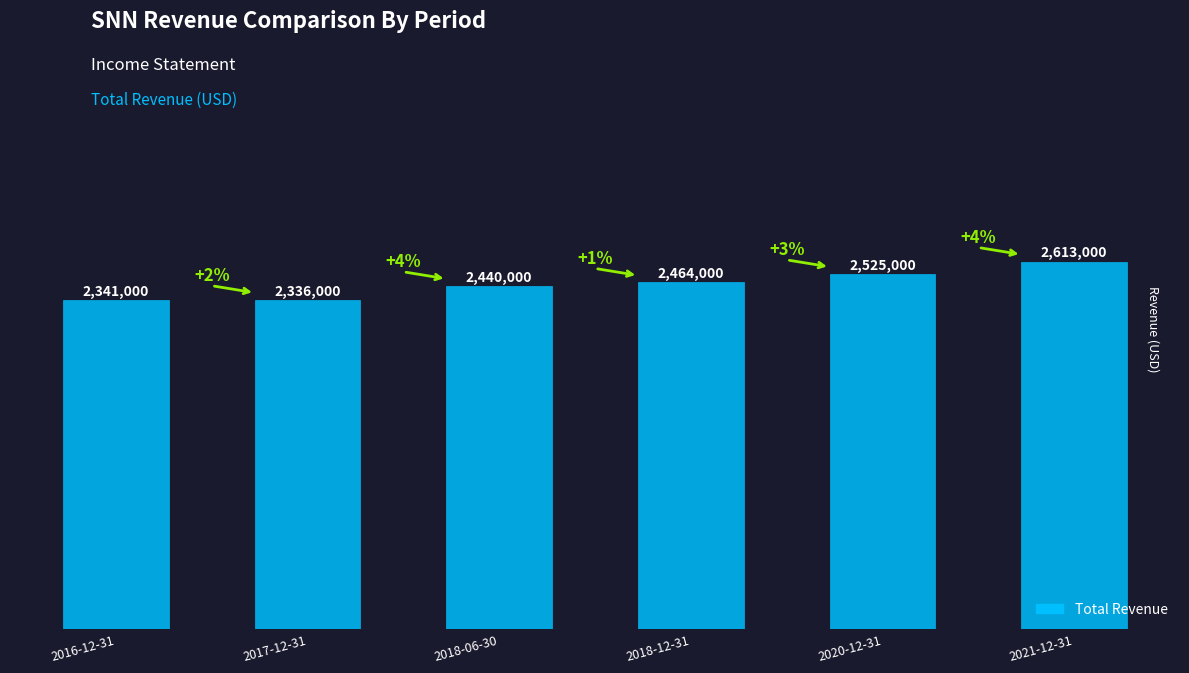

How many bars are there in total?

6